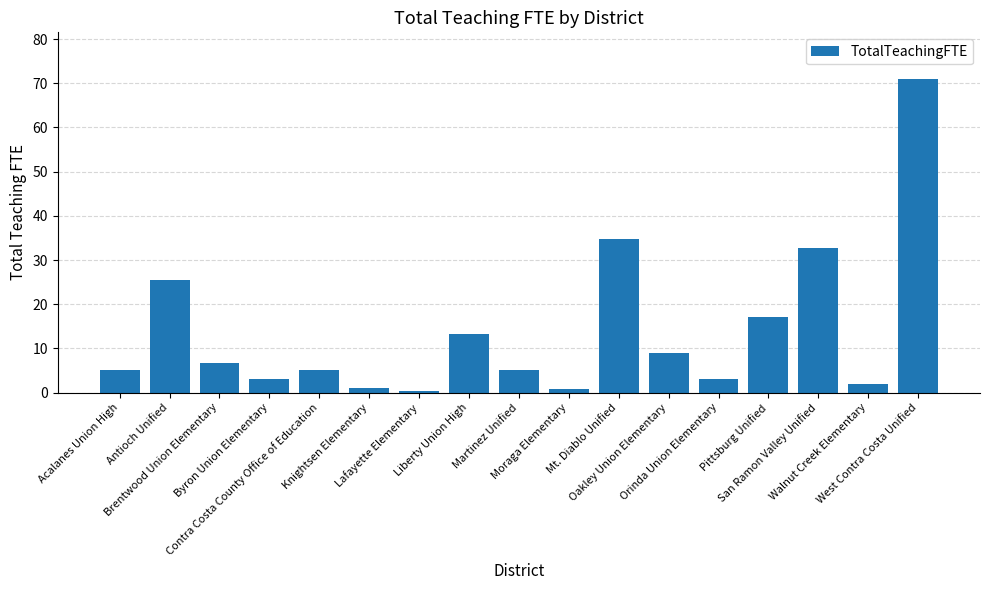

What is the difference between the maximum and minimum values?

70.6